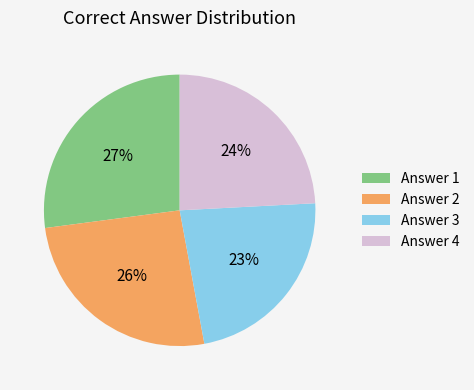

What is the smallest slice in the pie chart?

Answer 3